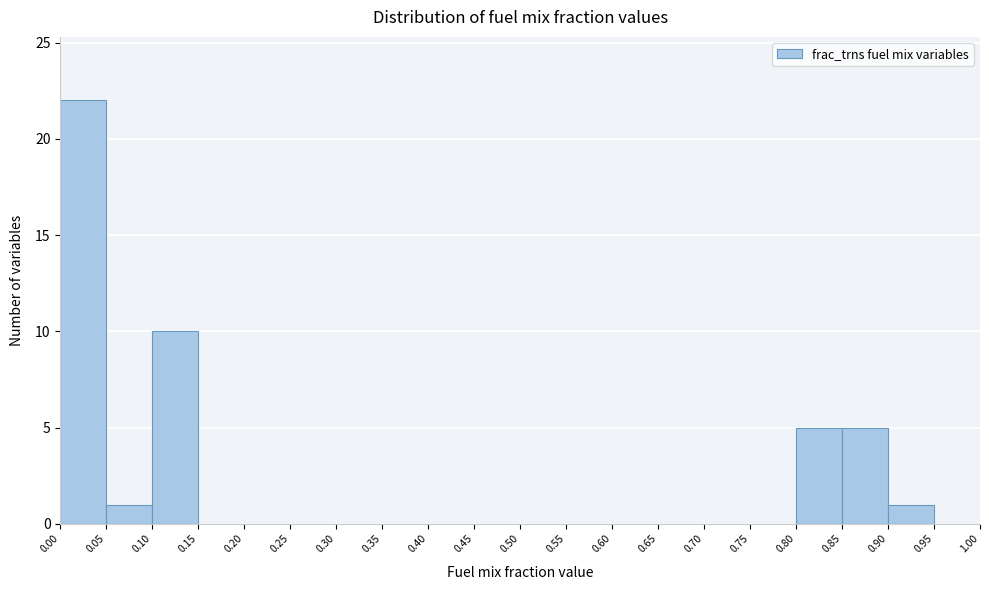

Reading left to right, list every bar in this chart as the range it spans on the x-axis followed by its height. The values are not printed on the chart, so give them approximately, as read against the axis.

0.00 to 0.05: 22
0.05 to 0.10: 1
0.10 to 0.15: 10
0.15 to 0.20: 0
0.20 to 0.25: 0
0.25 to 0.30: 0
0.30 to 0.35: 0
0.35 to 0.40: 0
0.40 to 0.45: 0
0.45 to 0.50: 0
0.50 to 0.55: 0
0.55 to 0.60: 0
0.60 to 0.65: 0
0.65 to 0.70: 0
0.70 to 0.75: 0
0.75 to 0.80: 0
0.80 to 0.85: 5
0.85 to 0.90: 5
0.90 to 0.95: 1
0.95 to 1.00: 0